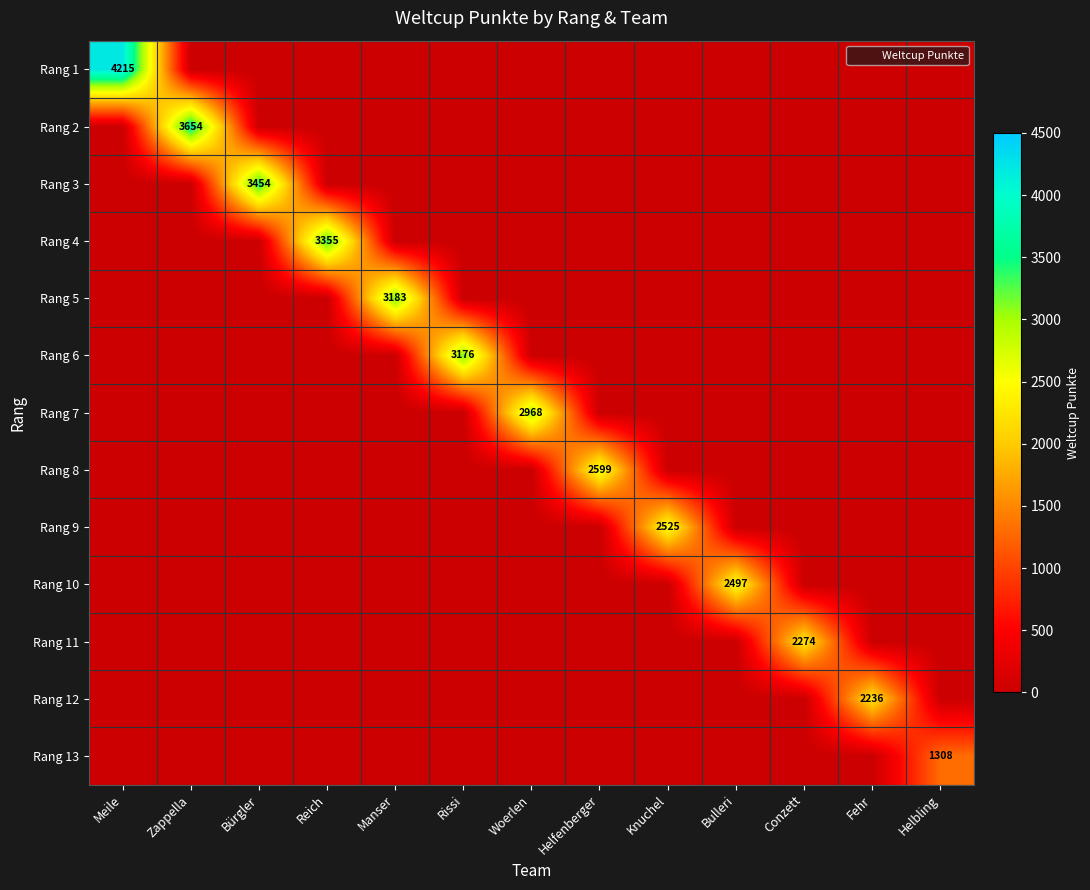

Which series changed the most between Woerlen and Fehr?

Rang 7